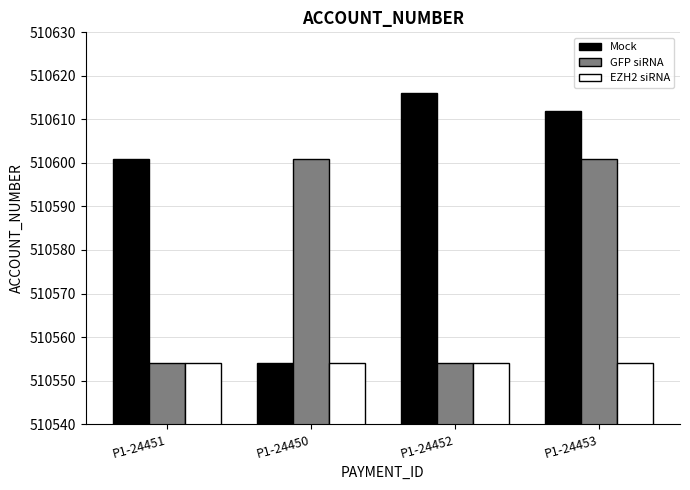

How many categories are shown in the chart?

4